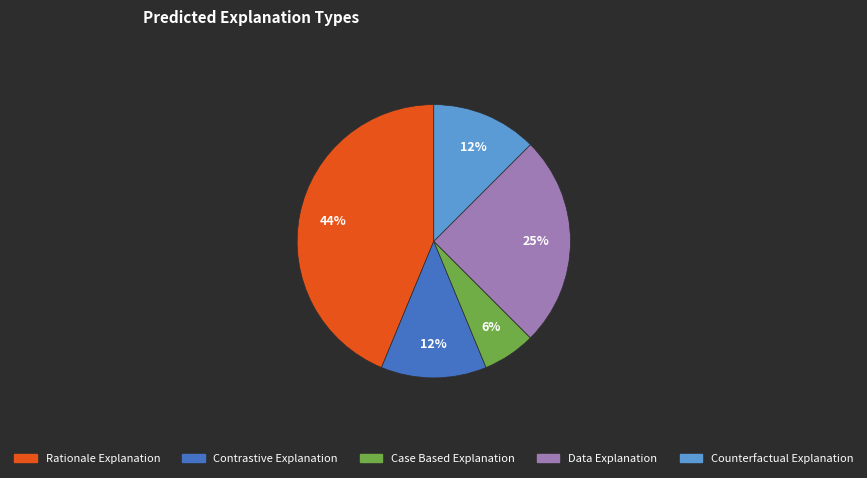

Is there a majority slice in this chart?

No